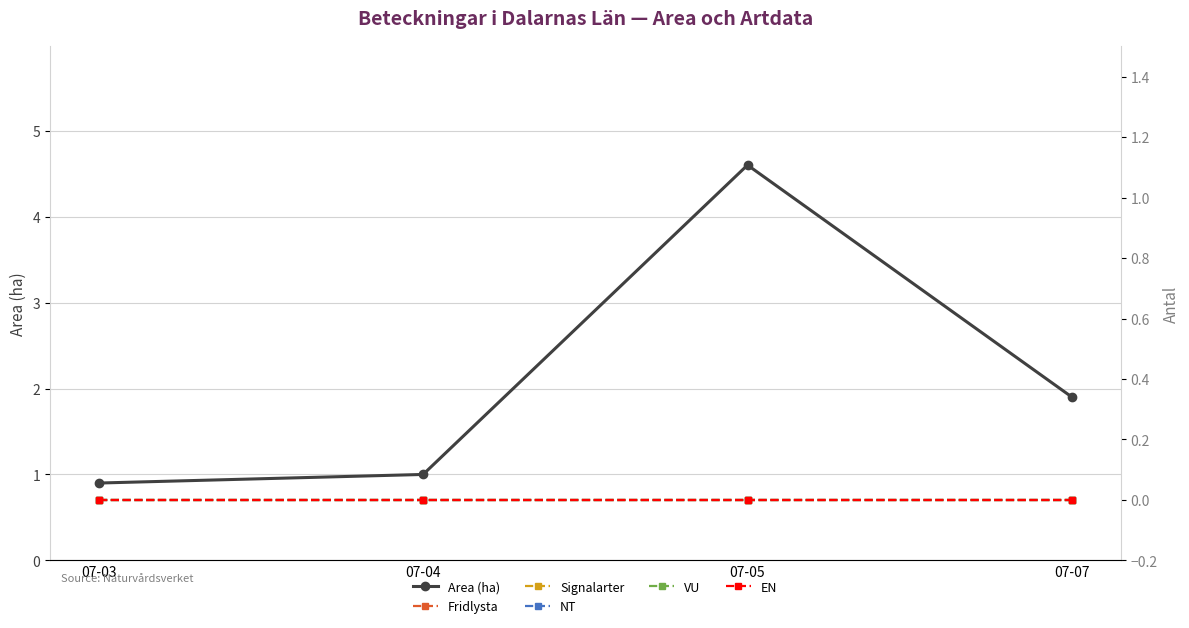

Reading left to right, list all the values displayed in this chart.

Area (ha): 0.9	1.0	4.6	1.9
Fridlysta: 0.0	0.0	0.0	0.0
Signalarter: 0.0	0.0	0.0	0.0
NT: 0.0	0.0	0.0	0.0
VU: 0.0	0.0	0.0	0.0
EN: 0.0	0.0	0.0	0.0